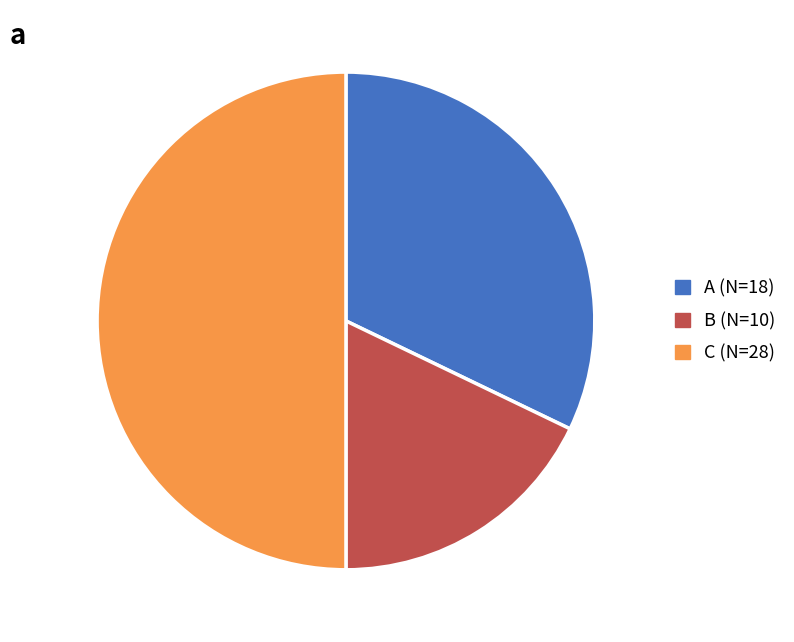

Between A and B, which is larger?

A